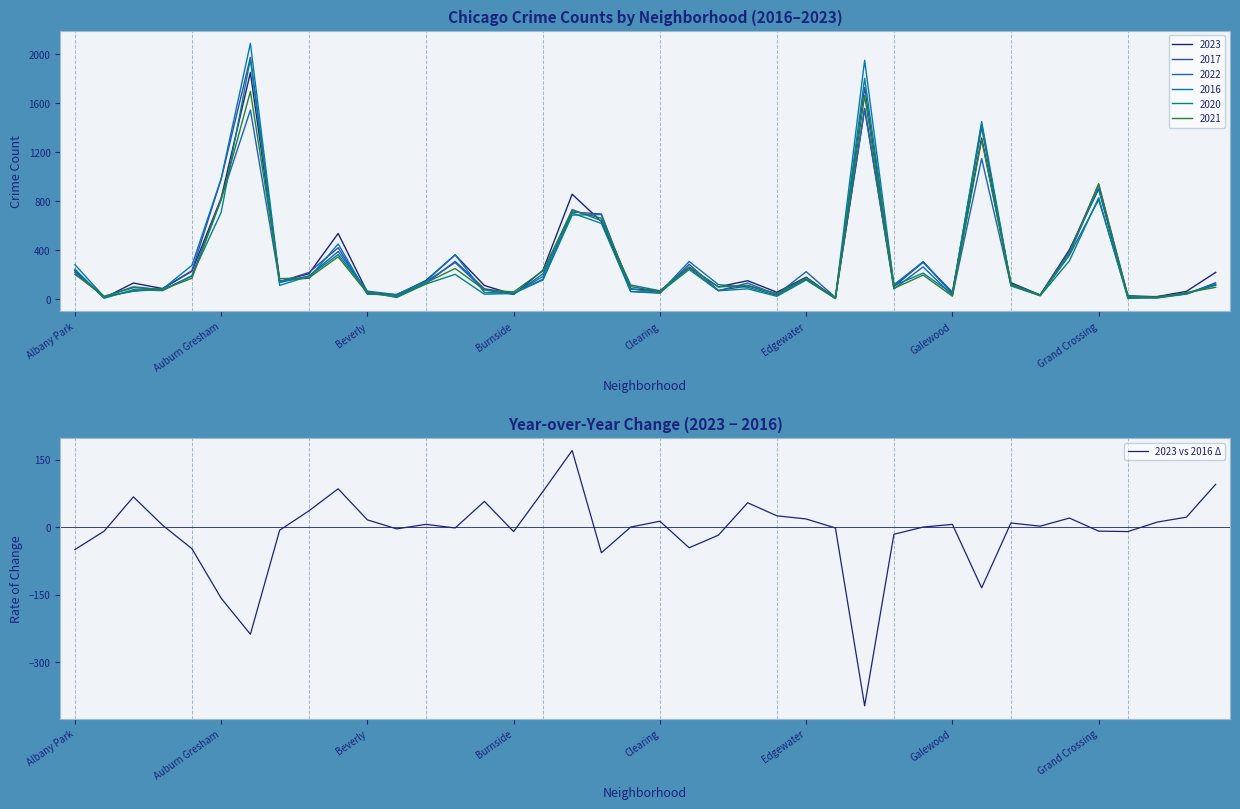

What is the highest value of the 2023 vs 2016 Δ series?

170